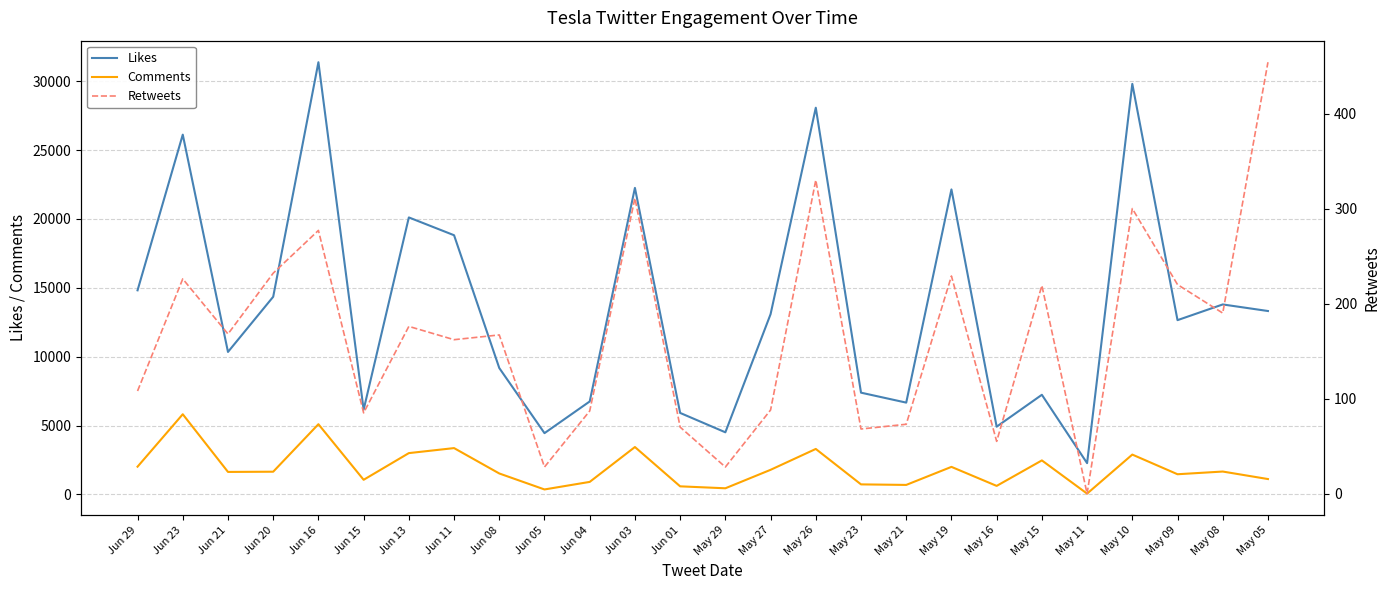

What is the average value of the Retweets series?

167